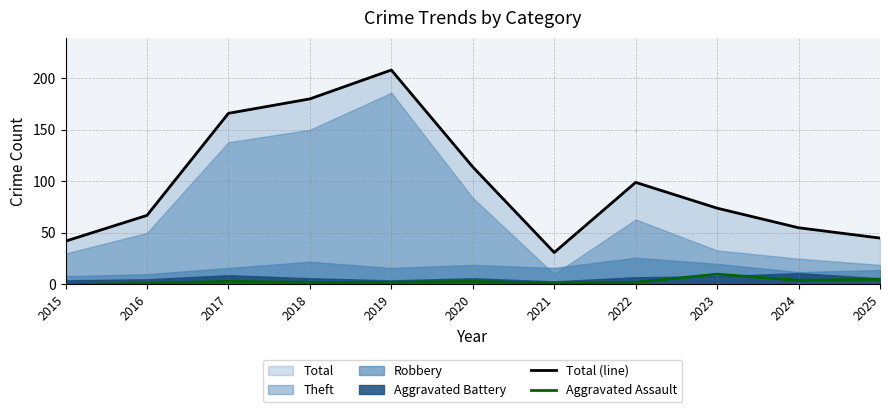

True or false: Aggravated Assault and Total (line) intersect in this chart.

False